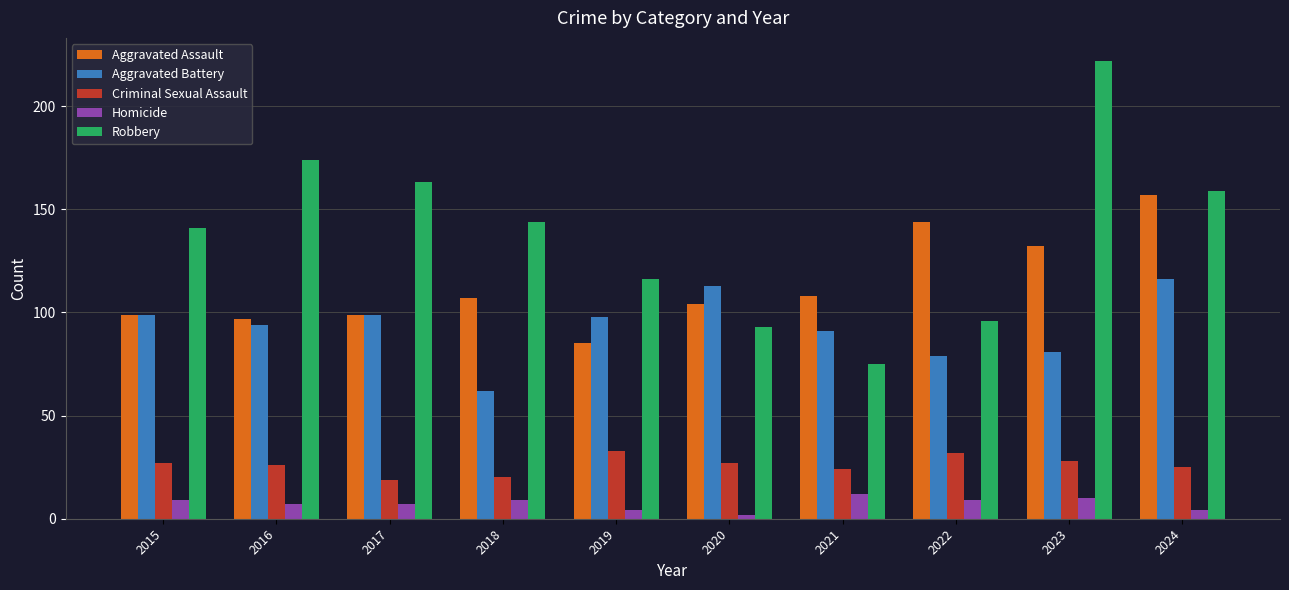

Rank the series at 2019 from lowest to highest value.

Homicide, Criminal Sexual Assault, Aggravated Assault, Aggravated Battery, Robbery